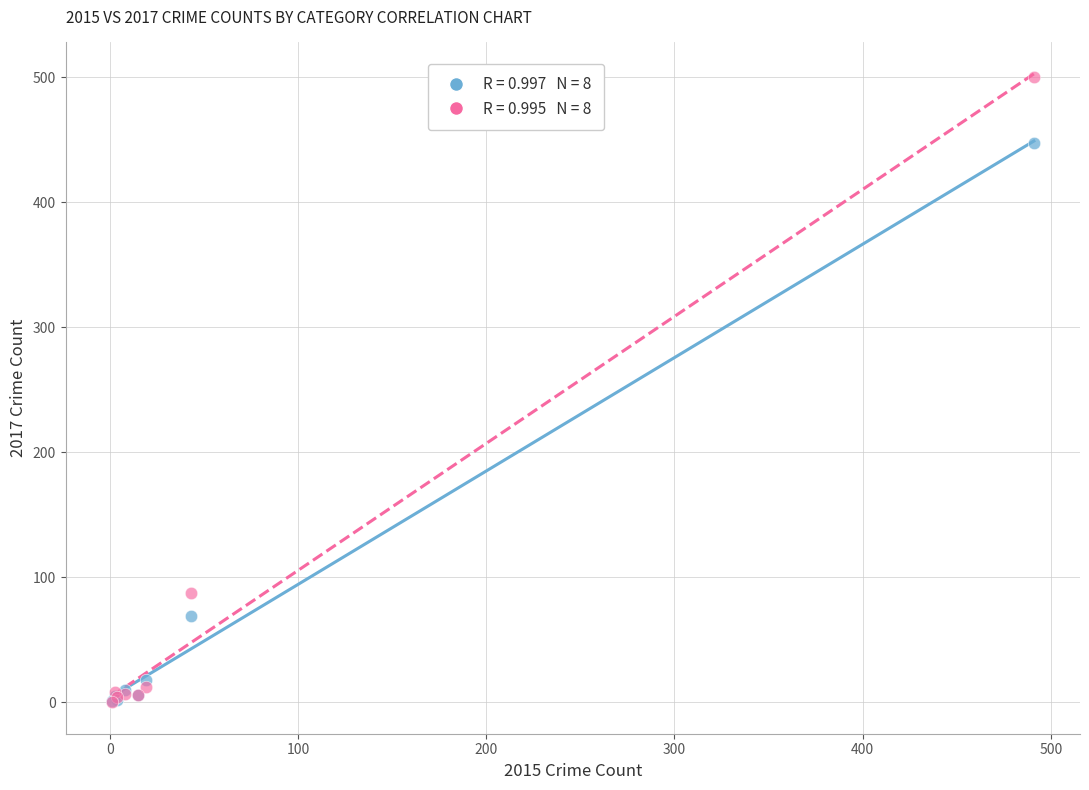

Across all series, what Y value is closest to 250?

87